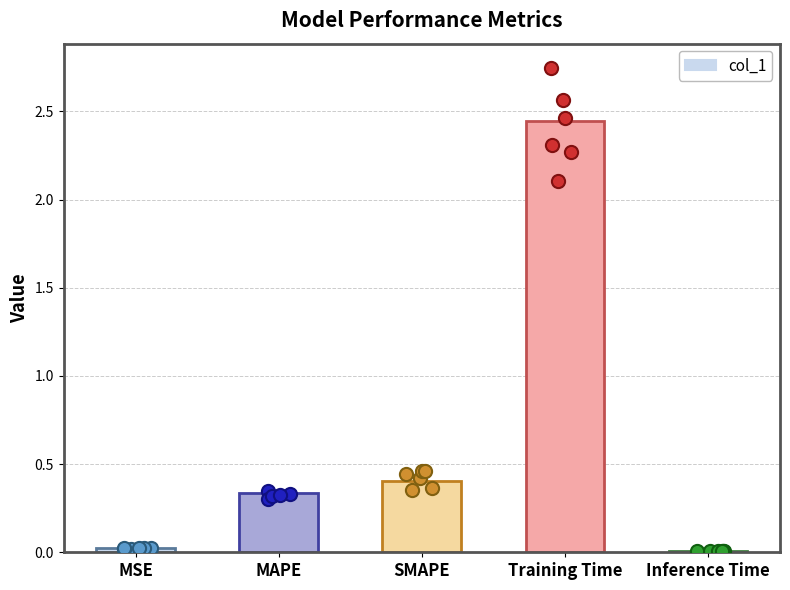

Which has a higher value, Training Time or MAPE?

Training Time